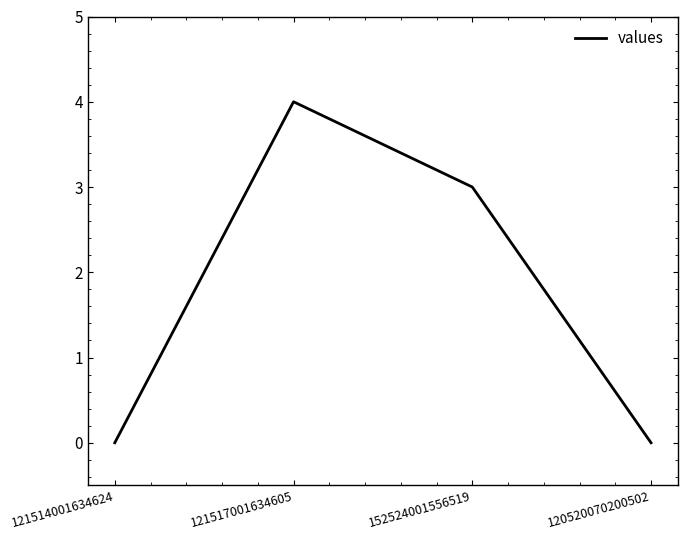

The chart shows a value of -2 at 121514001634624. True or false?

False